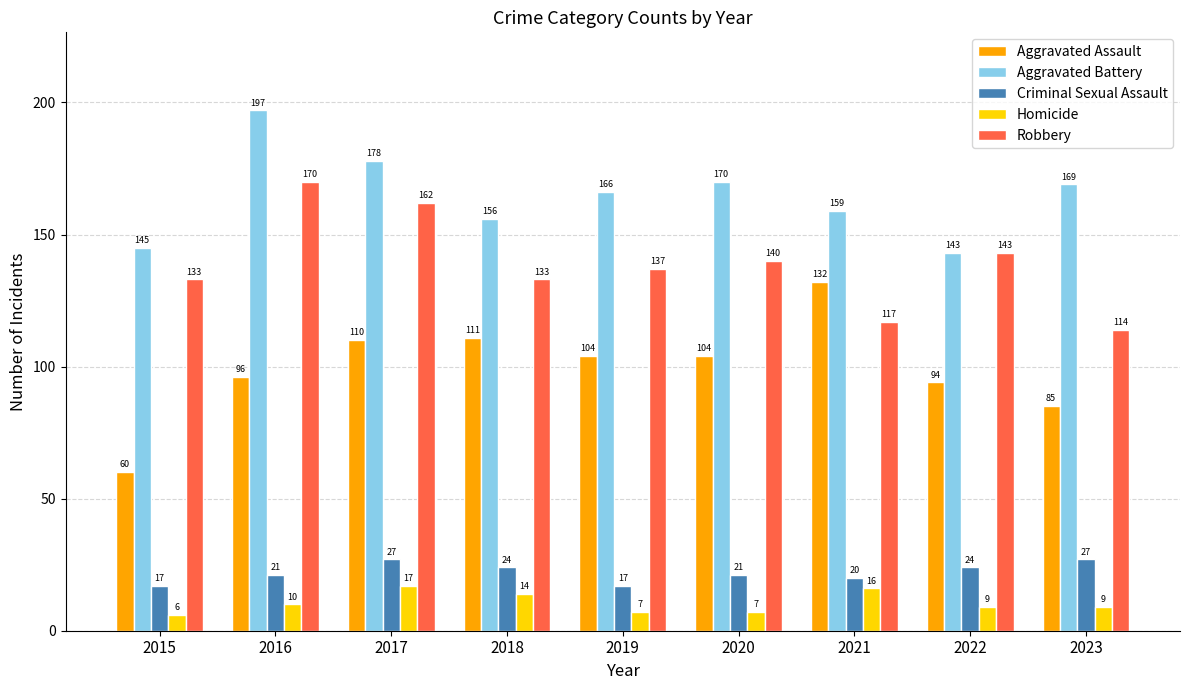

Which series changed the most between 2015 and 2017?

Aggravated Assault